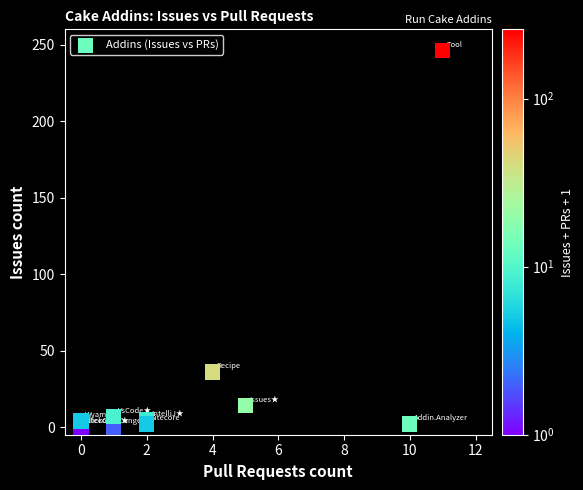

What Y value in the scatter plot is closest to 123?

36